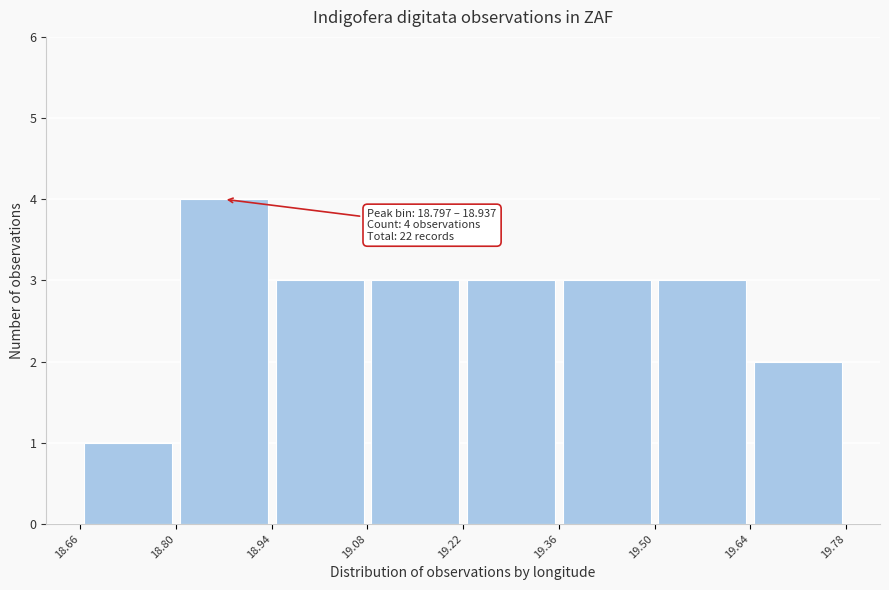

Over which range of the x-axis is the bar tallest?

18.80 to 18.94